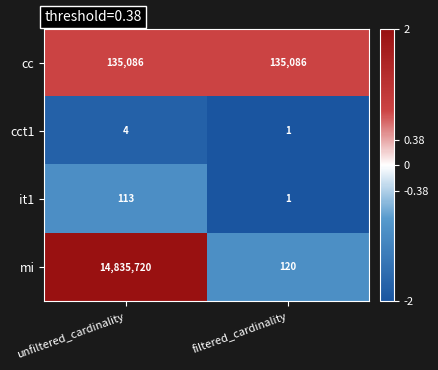

Rank the categories by it1 value from highest to lowest.

unfiltered_cardinality, filtered_cardinality